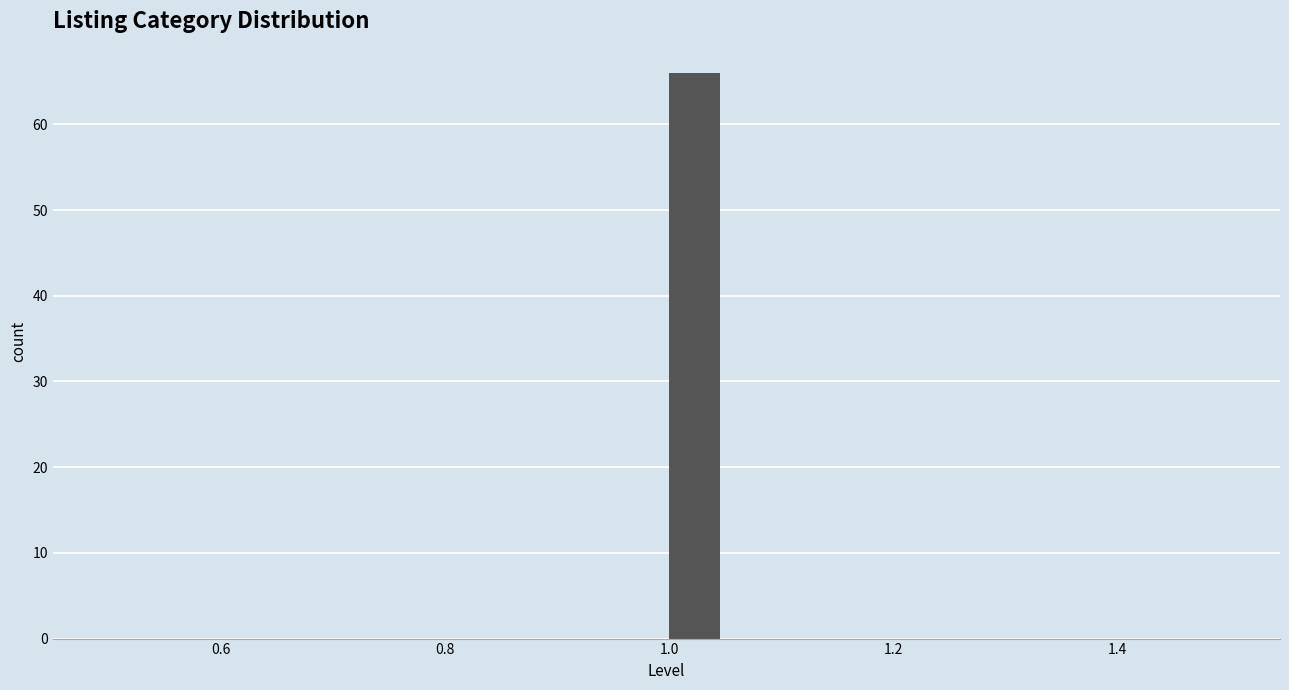

Around what value on the x-axis is the tallest bar? Give the approximate position of its centre, as read against the axis.

1.02